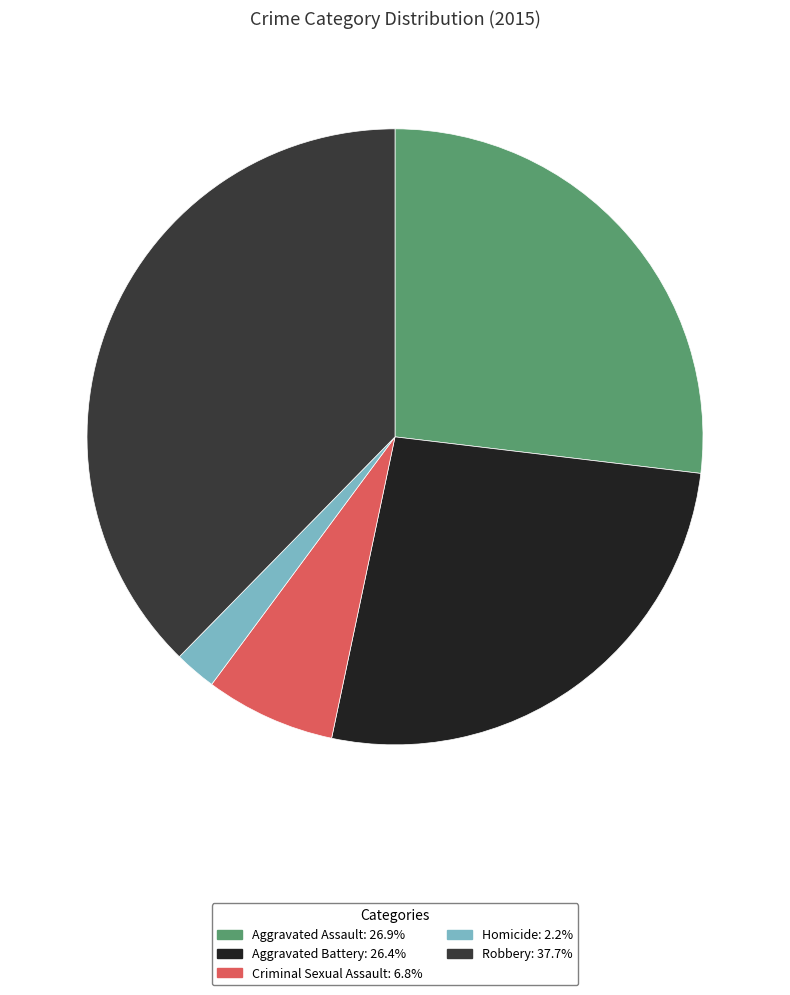

Does Aggravated Battery account for over 50% of the chart?

No